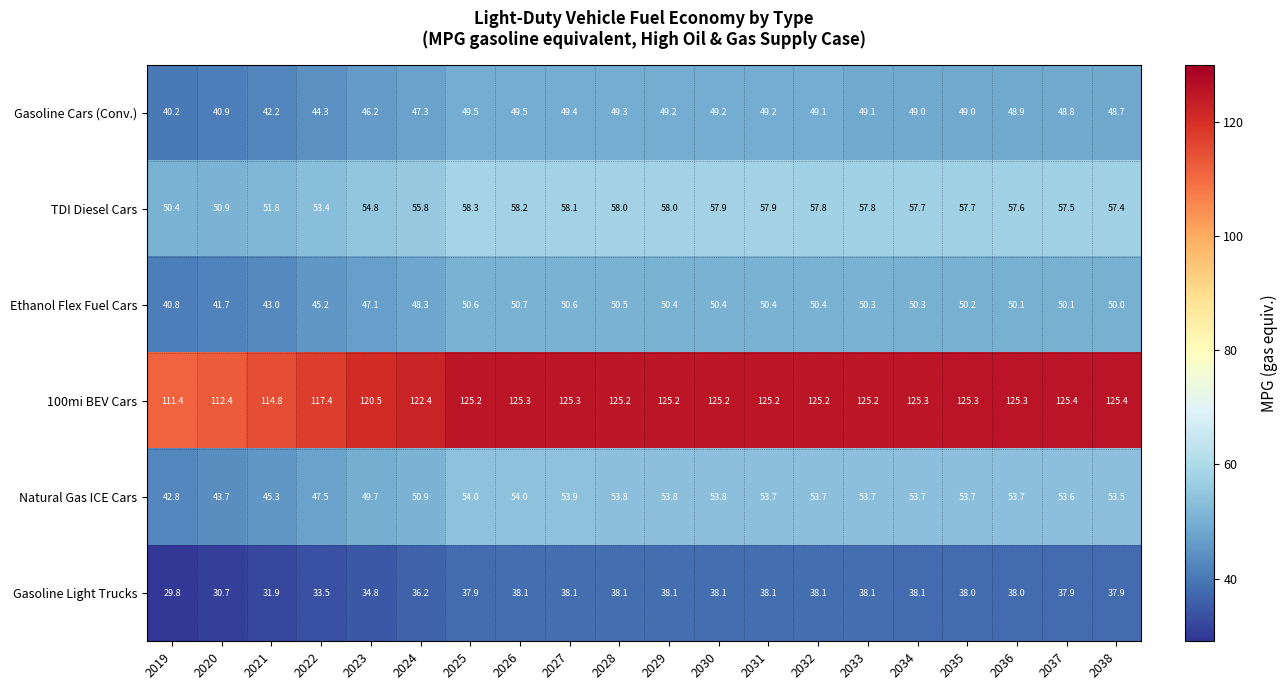

What is the spread (max minus min) of values at 2024?

86.2